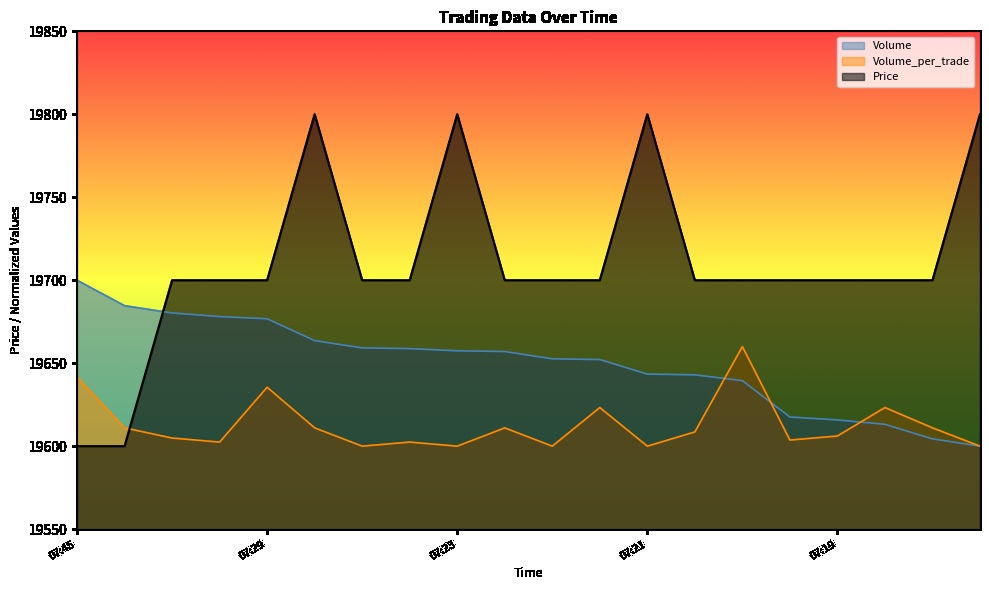

At which label does Volume first exceed 19657?

07:45